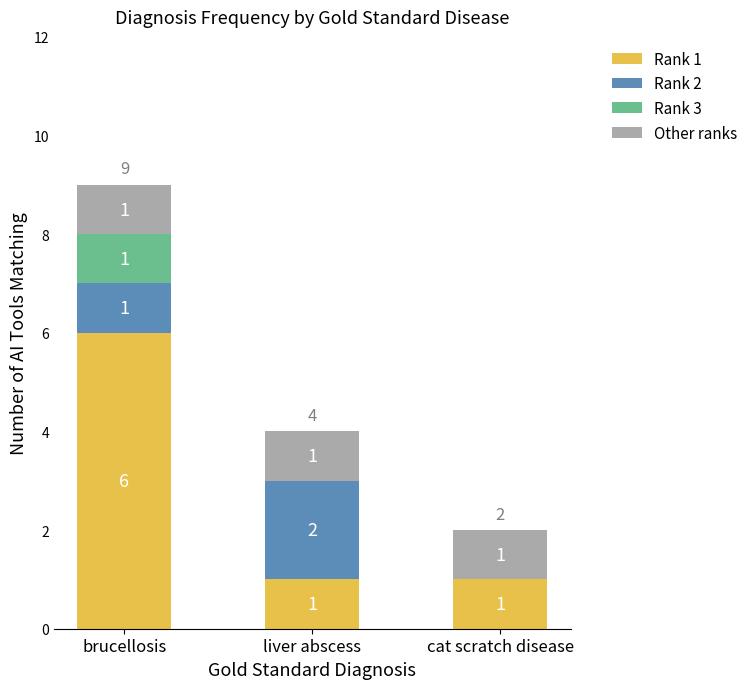

At which category is the sum across all series the highest?

brucellosis